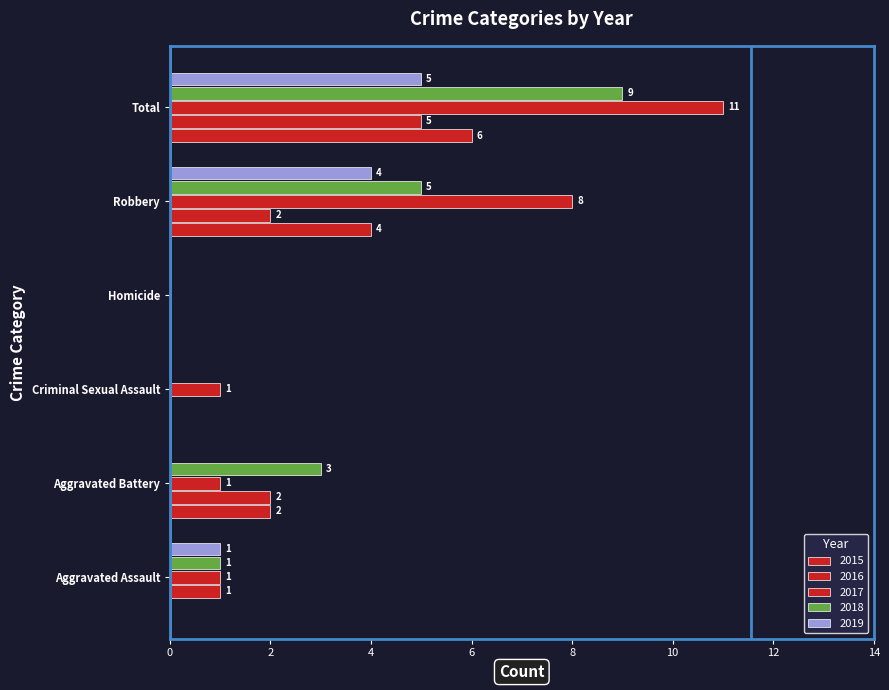

How many categories are shown in the chart?

6